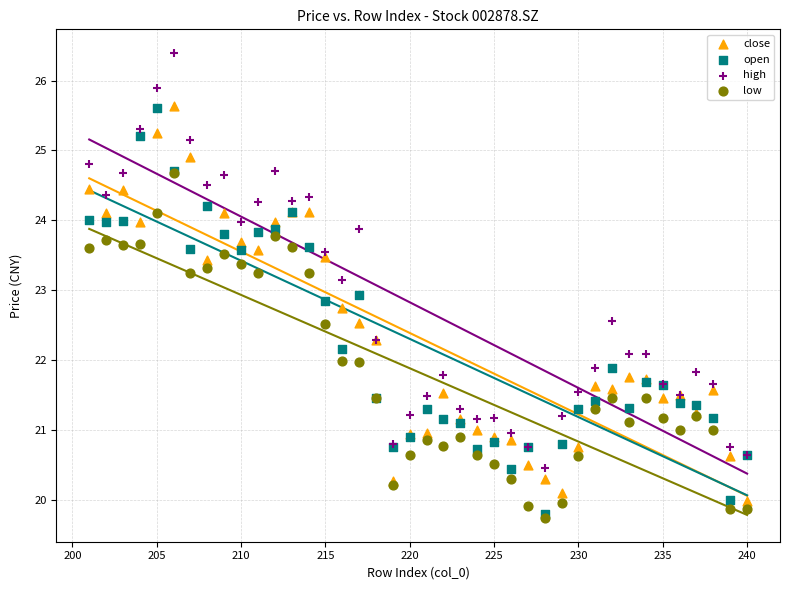

What are all the series names shown in the legend?

close, open, high, low